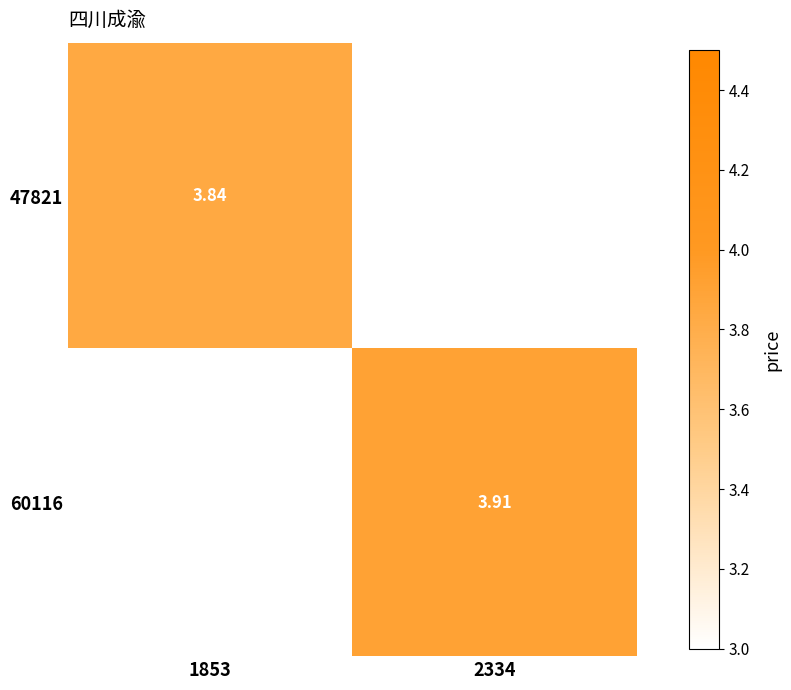

How many distinct data groups are displayed?

2